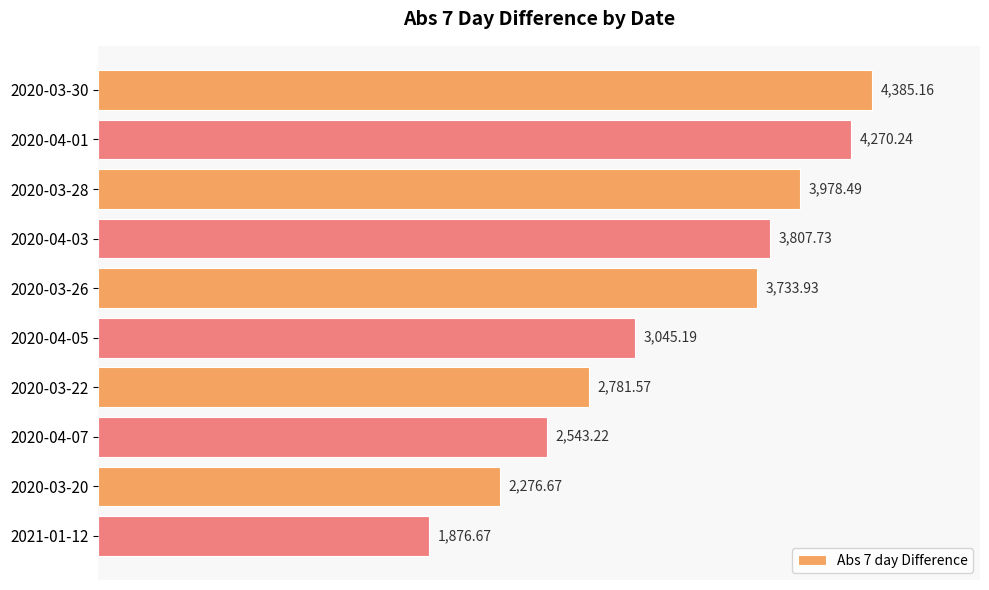

List the labels in order of value, smallest first.

2021-01-12, 2020-03-20, 2020-04-07, 2020-03-22, 2020-04-05, 2020-03-26, 2020-04-03, 2020-03-28, 2020-04-01, 2020-03-30